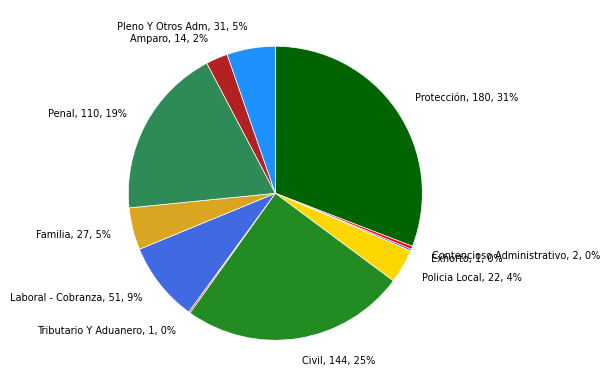

To the nearest percent, what is the average slice percentage?

9%